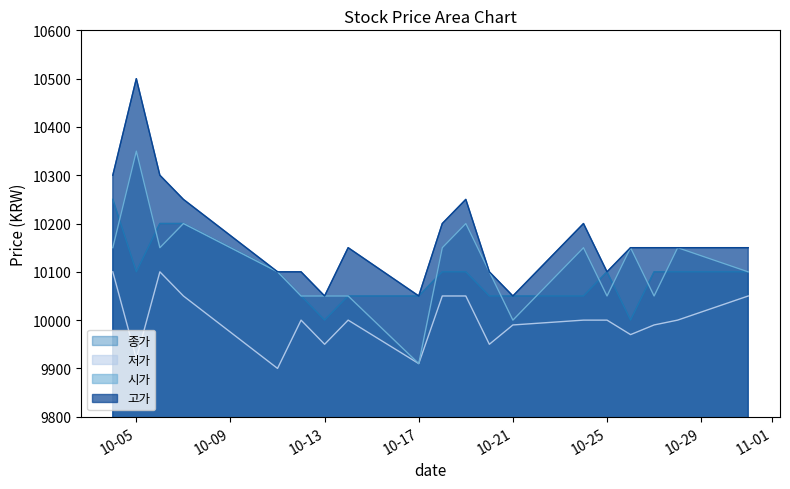

What are all the series names shown in the legend?

종가, 저가, 시가, 고가